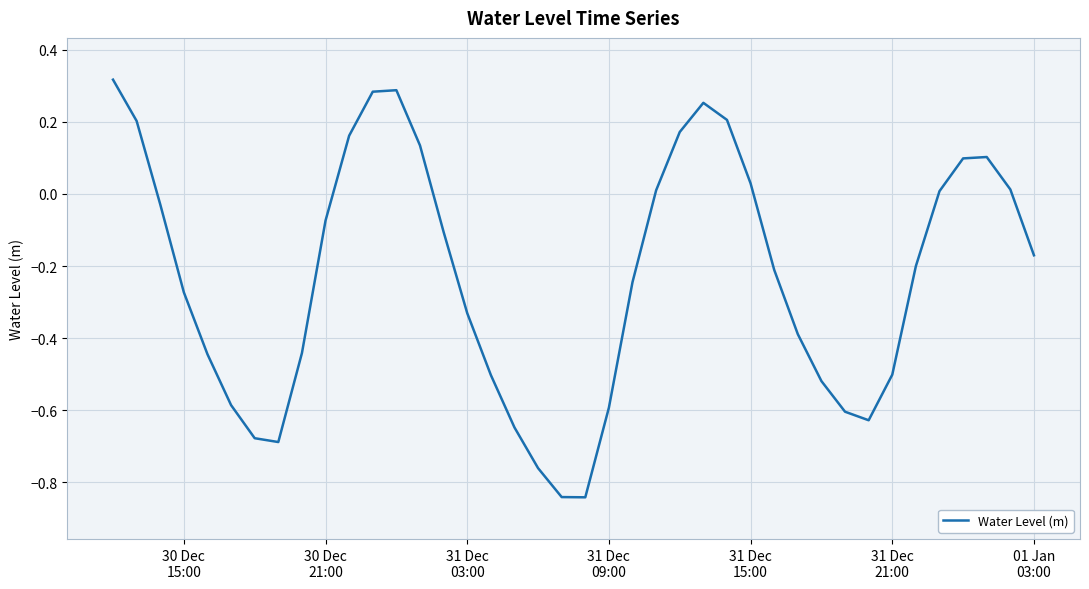

What is the difference between the second highest and minimum values?

1.1